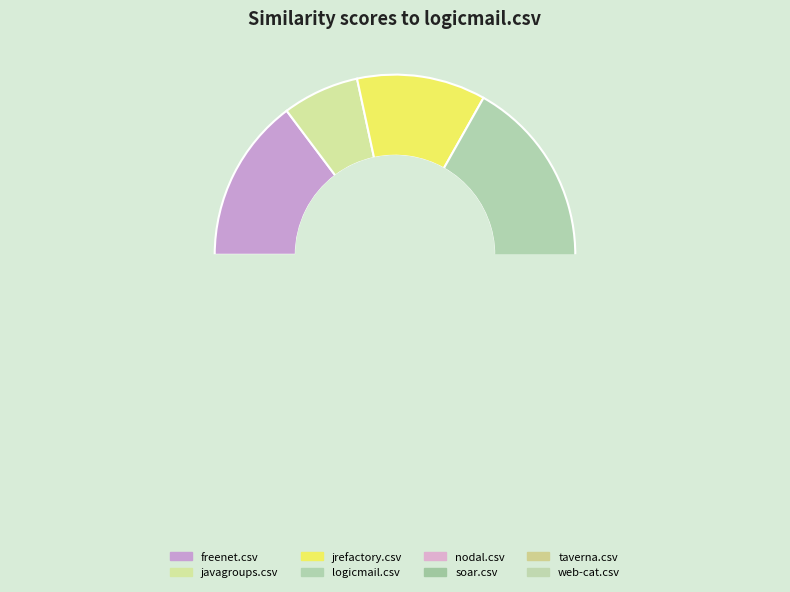

What percentage is the web-cat.csv slice, to the nearest percent?

11%